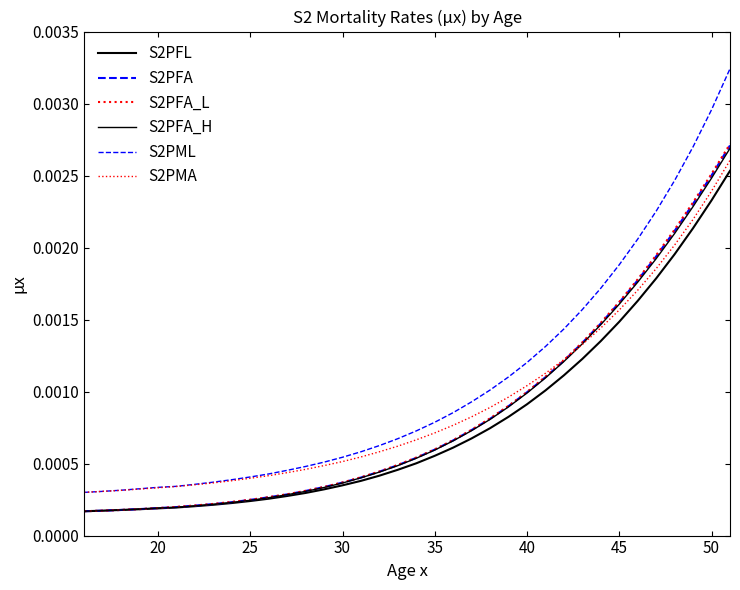

Rank the series by their maximum value, from lowest to highest.

S2PFL, S2PMA, S2PFA_H, S2PFA, S2PFA_L, S2PML